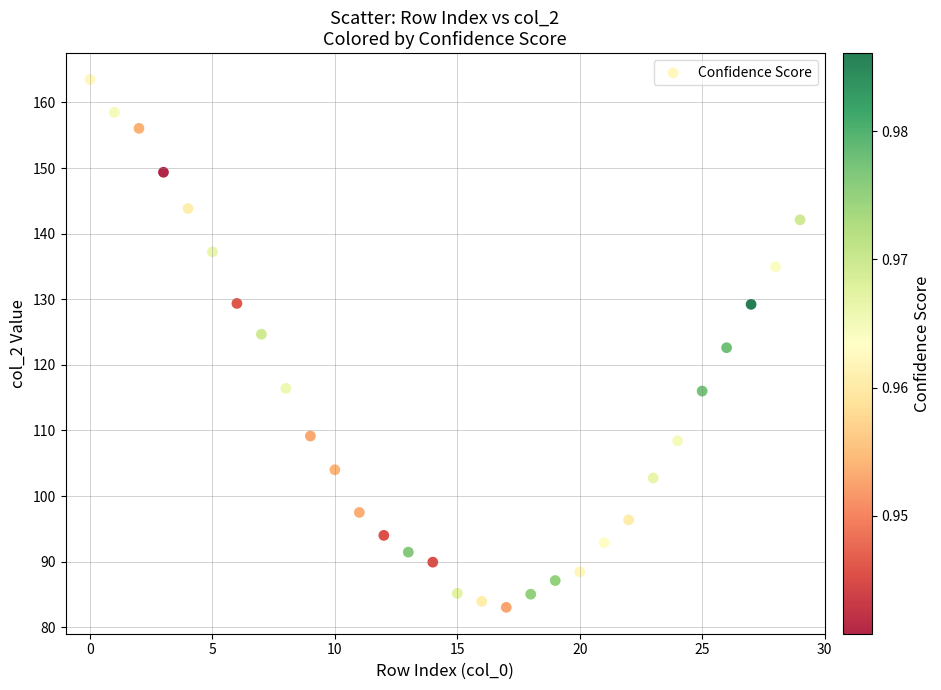

What is the range of Y values (max minus min)?

80.5